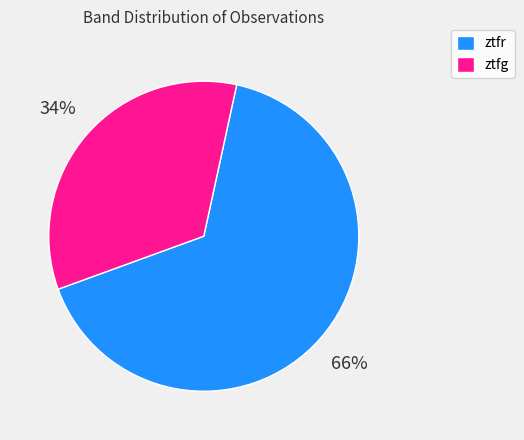

How many segments does this pie chart have?

2